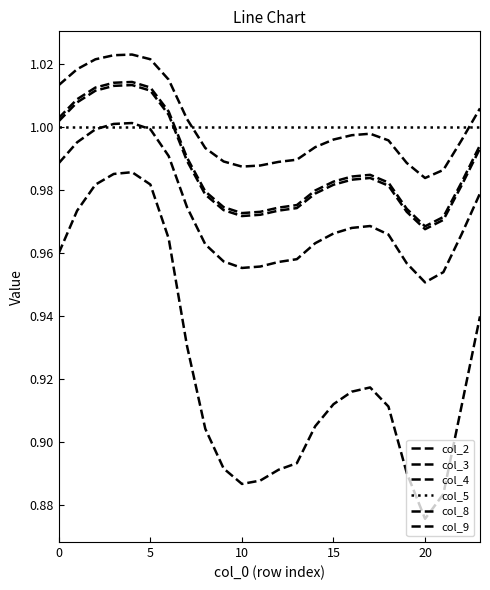

Does the chart have visible grid lines?

No